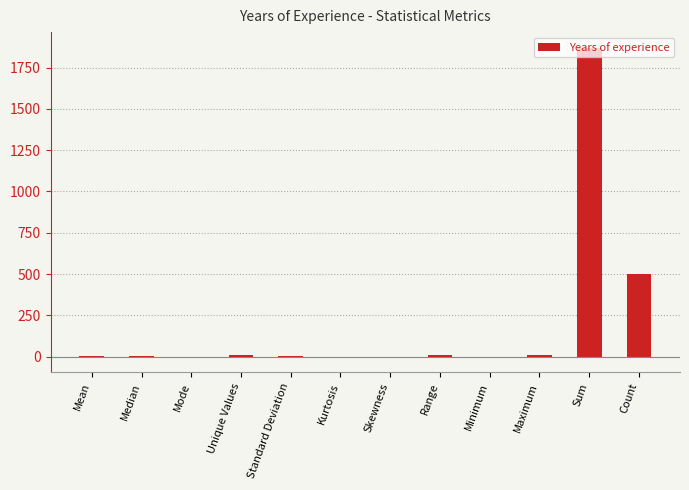

What is the sum of all values?

2407.2